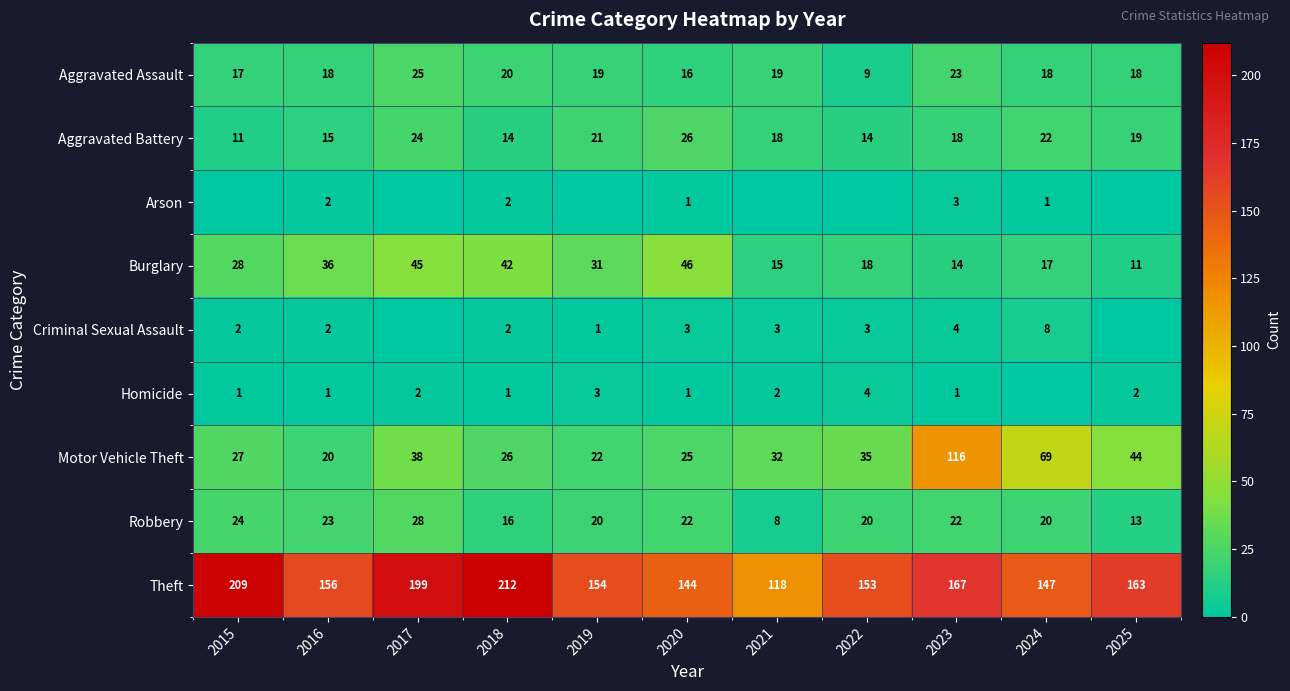

Count the number of categories in the chart.

11